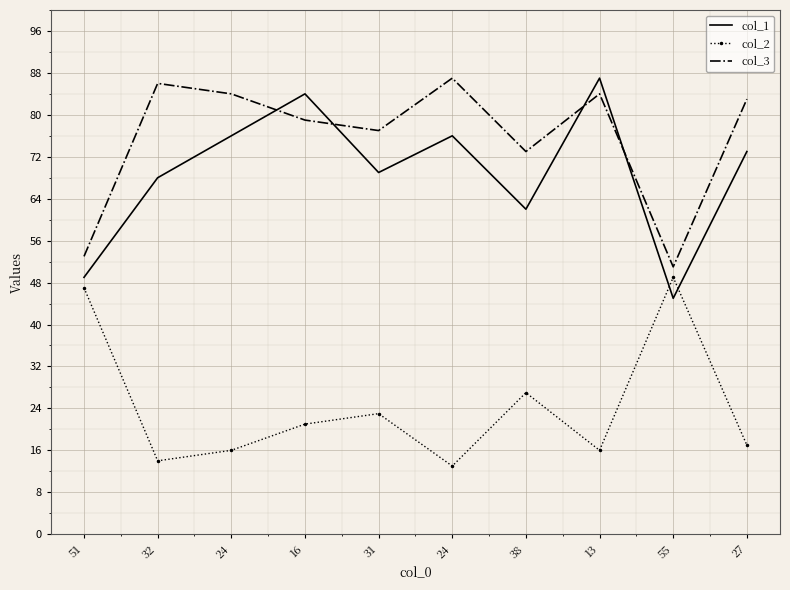

What is the maximum value for col_1?

87